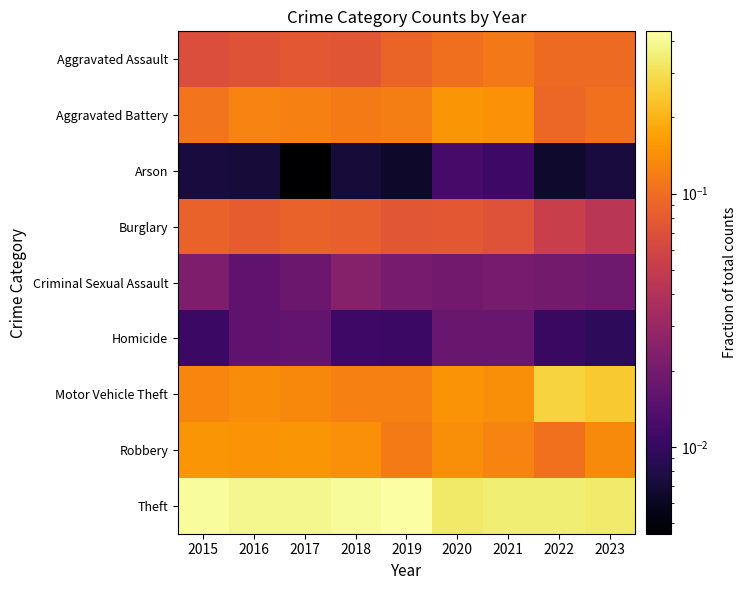

List the series in order of their peak value, highest first.

Theft, Motor Vehicle Theft, Robbery, Aggravated Battery, Aggravated Assault, Burglary, Criminal Sexual Assault, Homicide, Arson